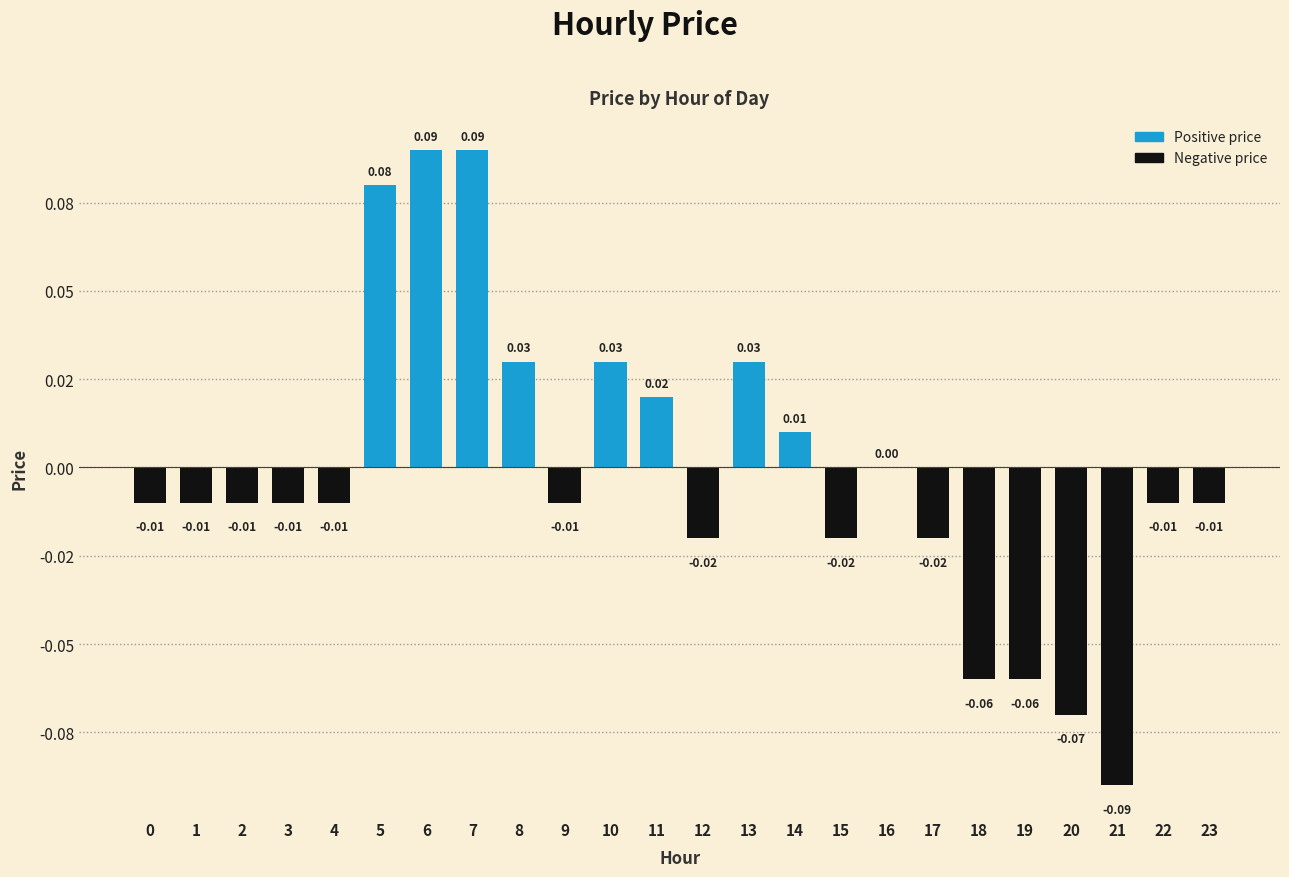

How many bars are there in total?

24